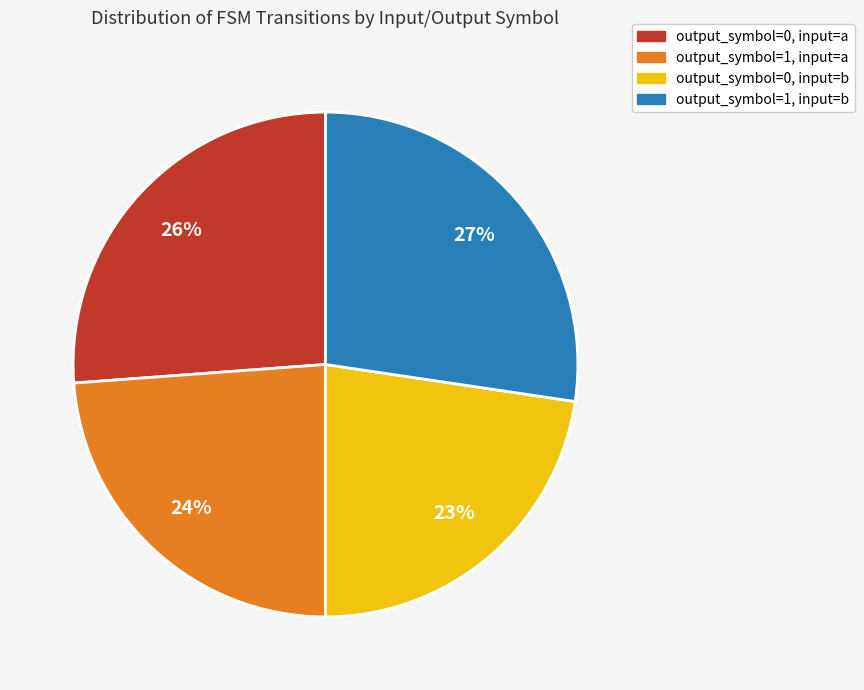

True or false: output_symbol=1, input=a accounts for 33% of the total.

False